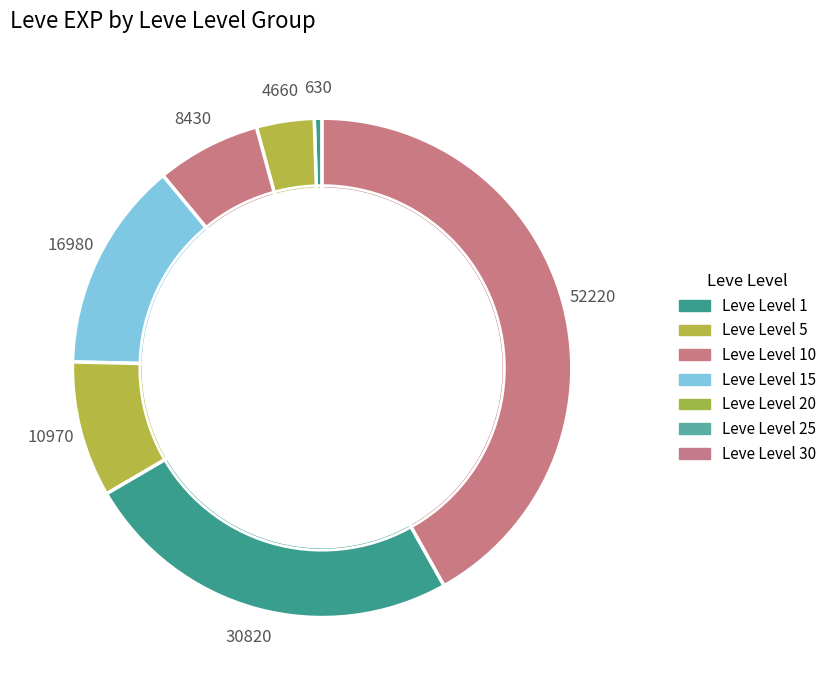

Approximately how many times larger is the value at Leve Level 25 compared to Leve Level 15?

1.8